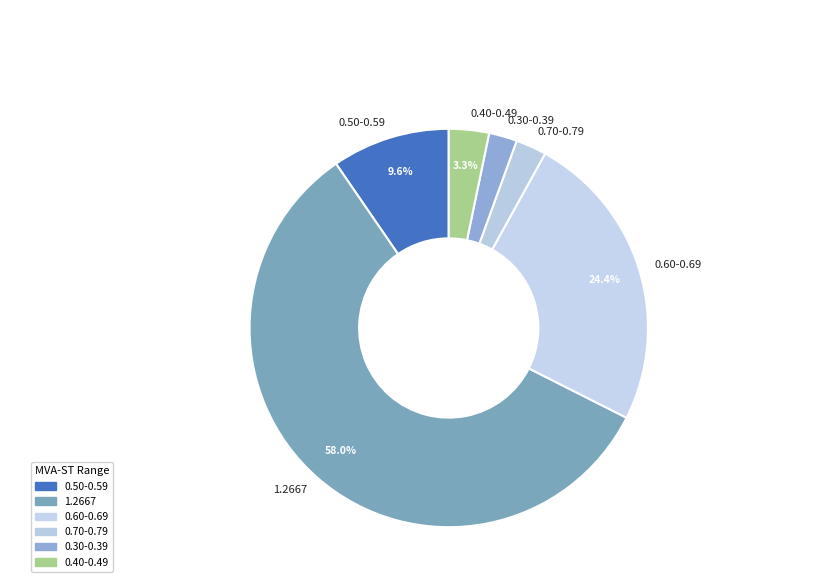

Which category accounts for the majority?

1.2667